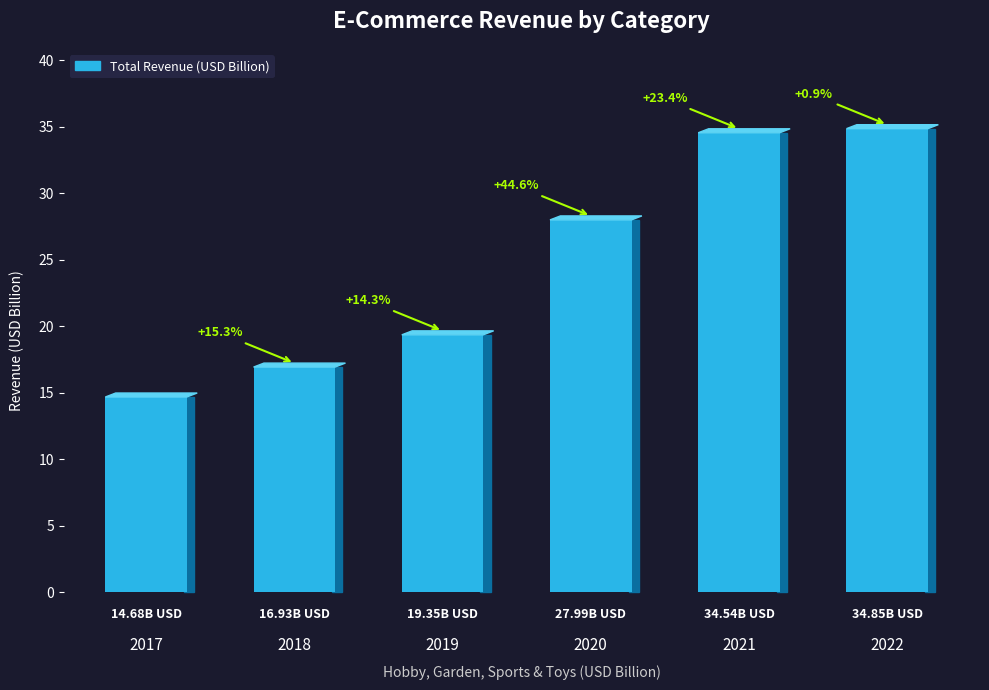

The value at 2018 is 24.7. True or false?

False